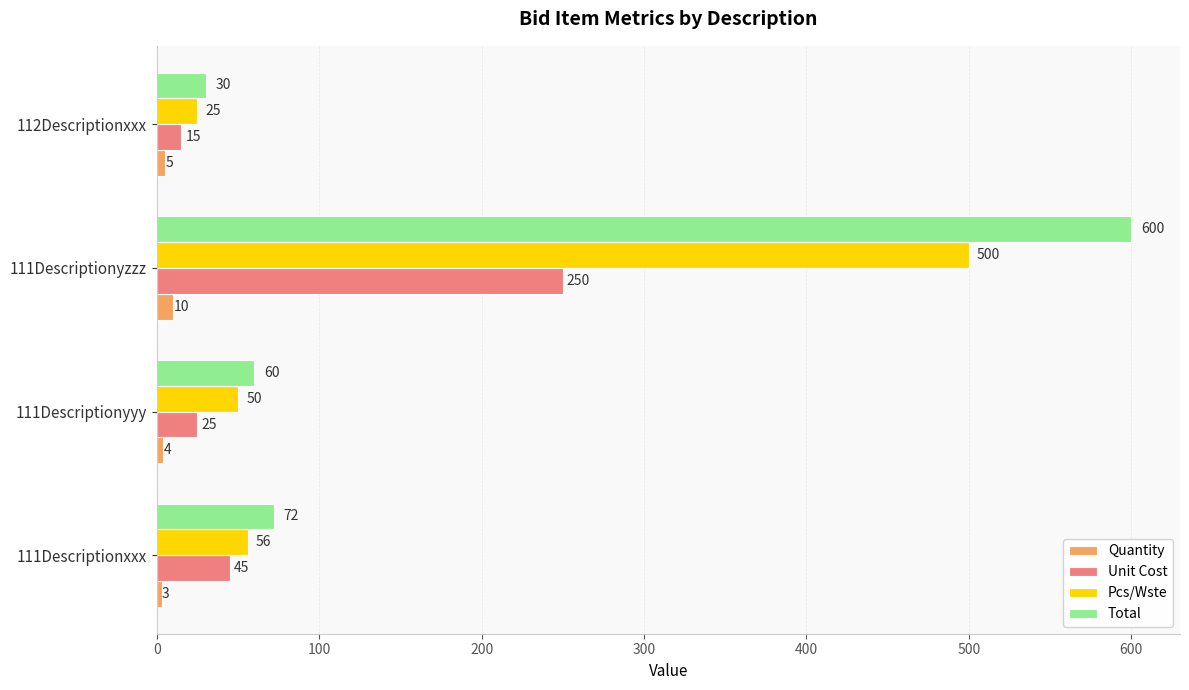

What is the average value of the Unit Cost series?

84